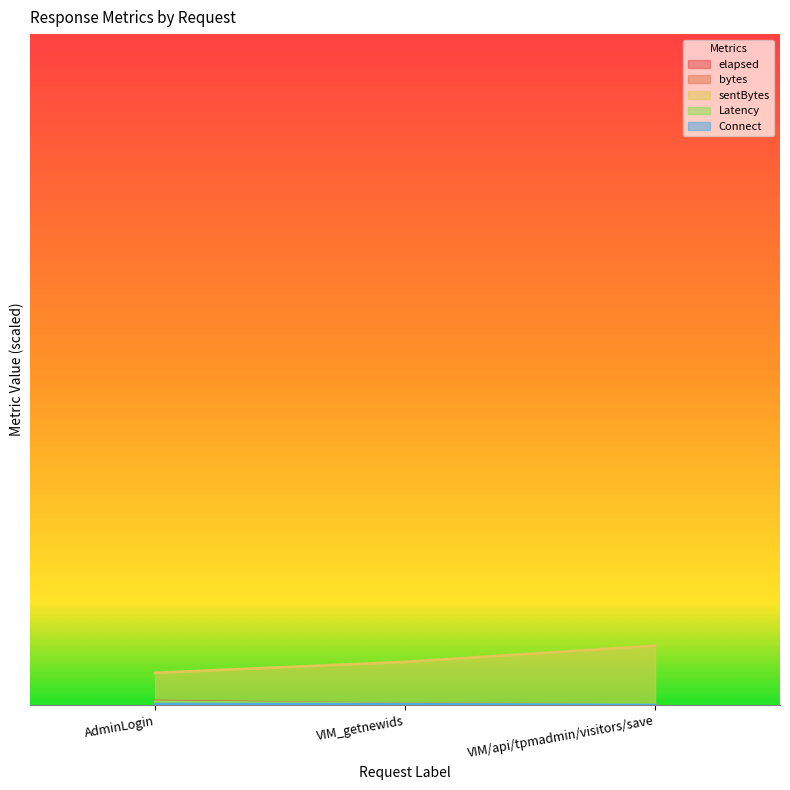

How many values in the Latency series exceed 296?

1